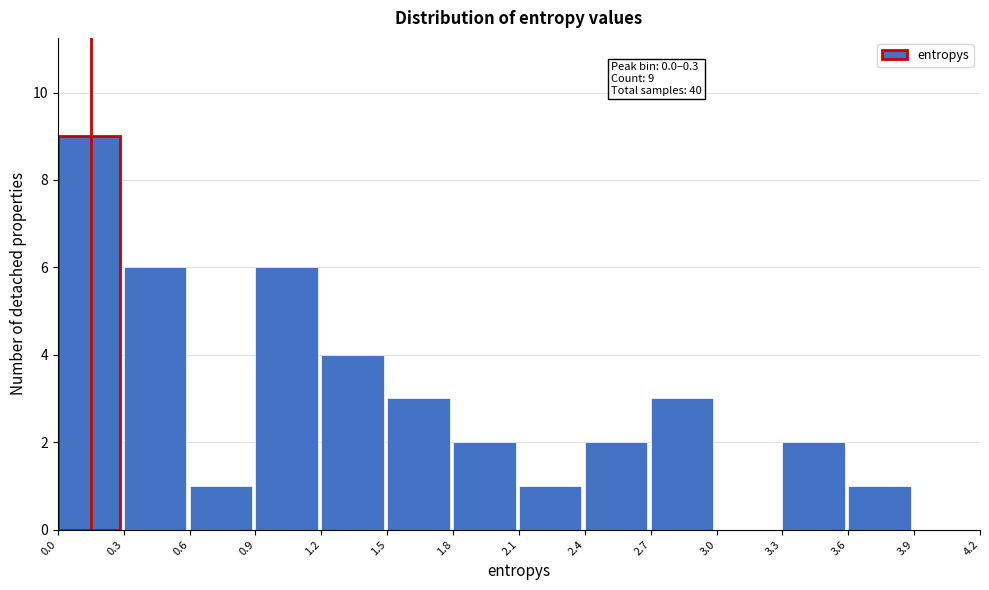

Which range on the x-axis has the tallest bar?

0.0 to 0.3